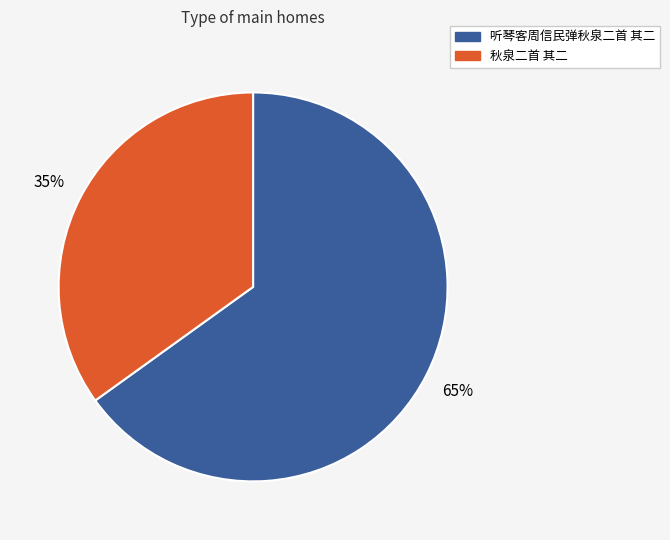

To the nearest percent, what portion does 秋泉二首 其二 represent?

35%